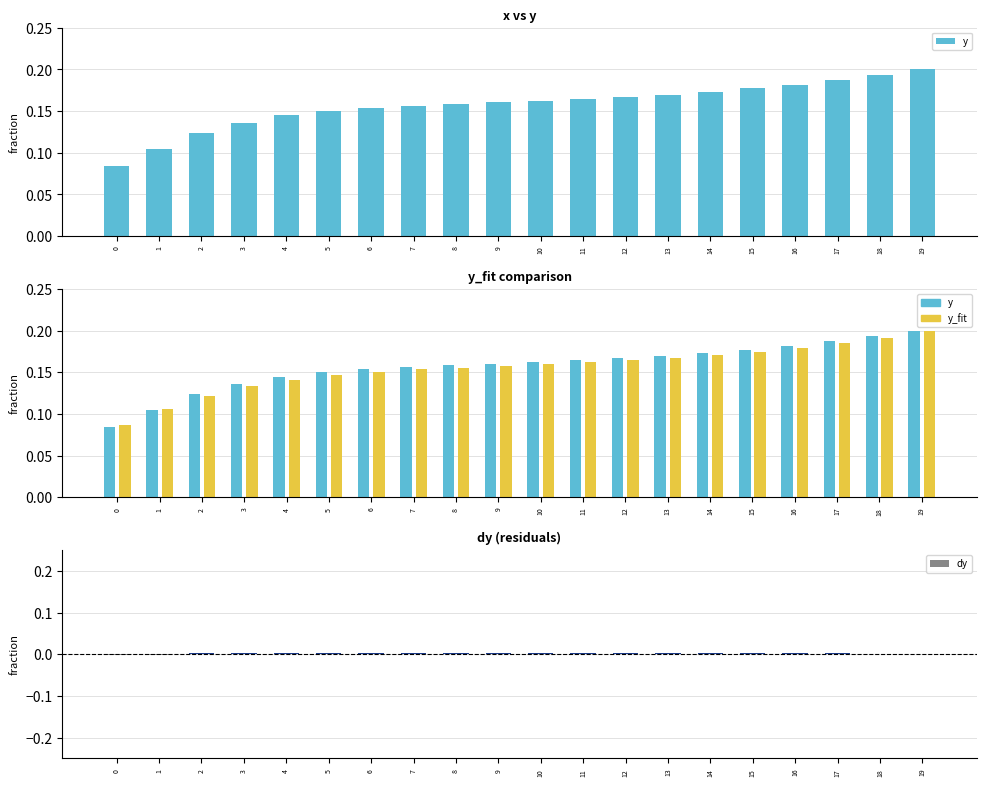

How many groups of bars are there?

20